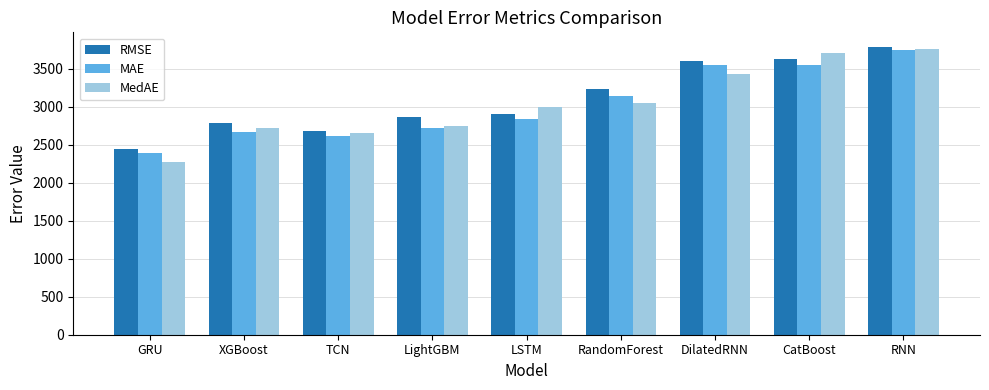

What is the label of the 9th bar from the right?

GRU